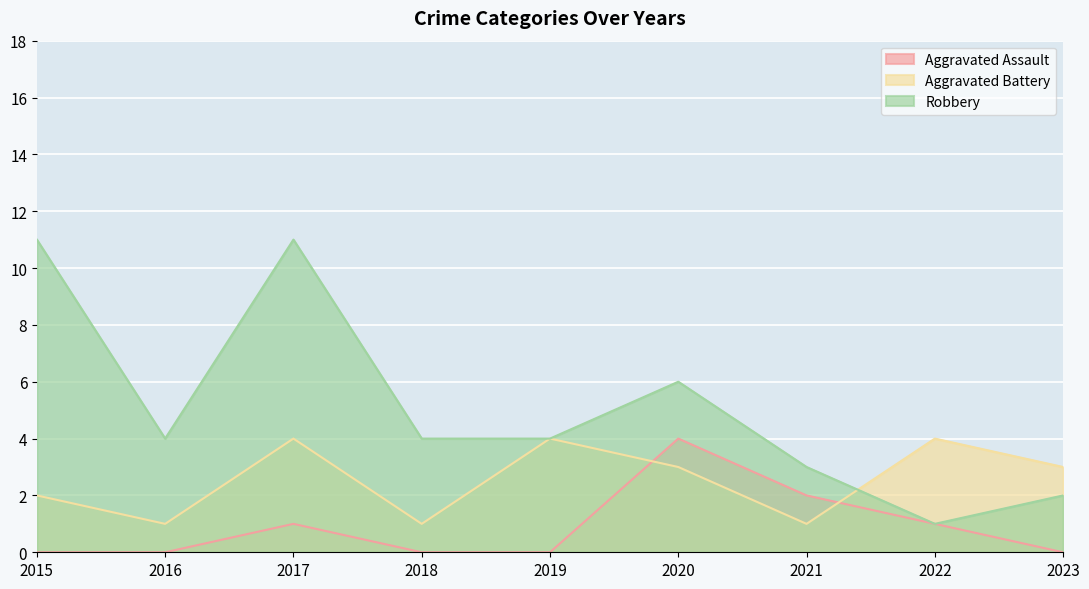

At which category is the sum across all series the highest?

2017